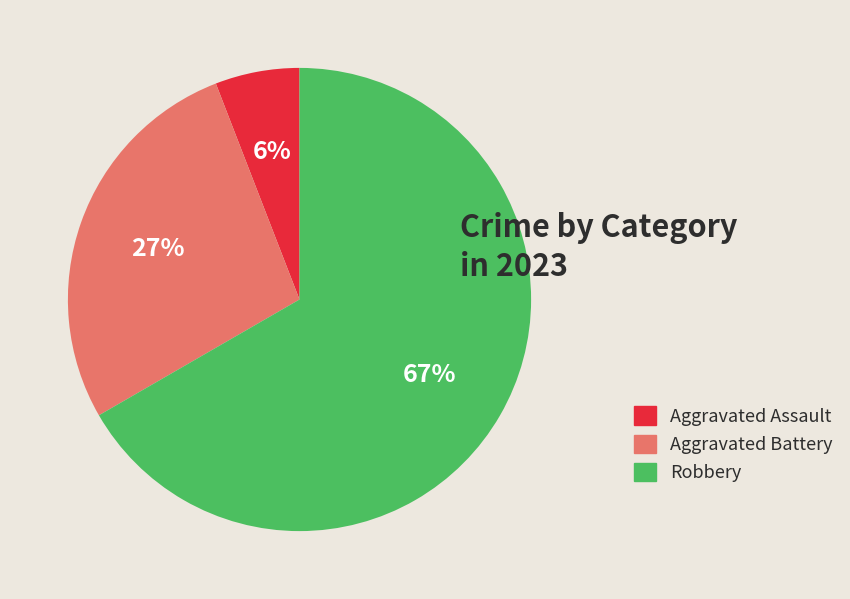

Does any single category account for the majority?

Yes